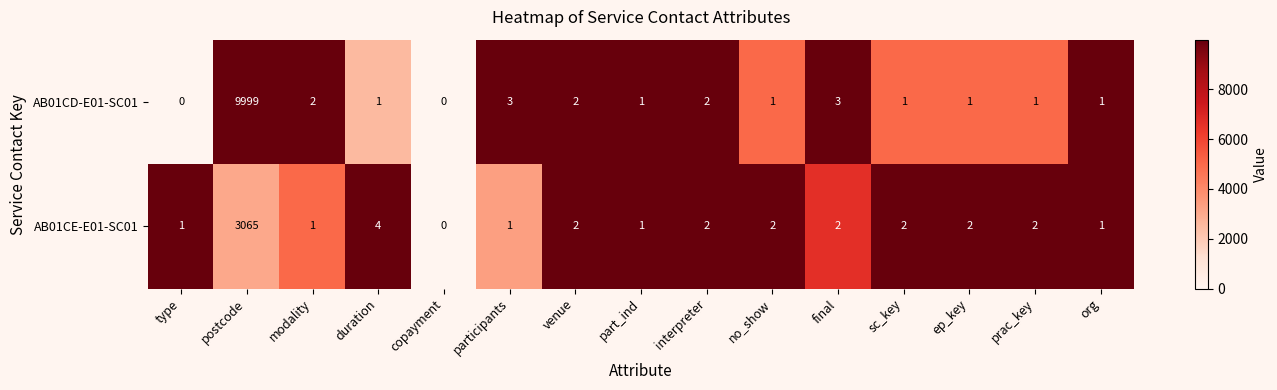

What is the sum of all AB01CE-E01-SC01 values?

3088